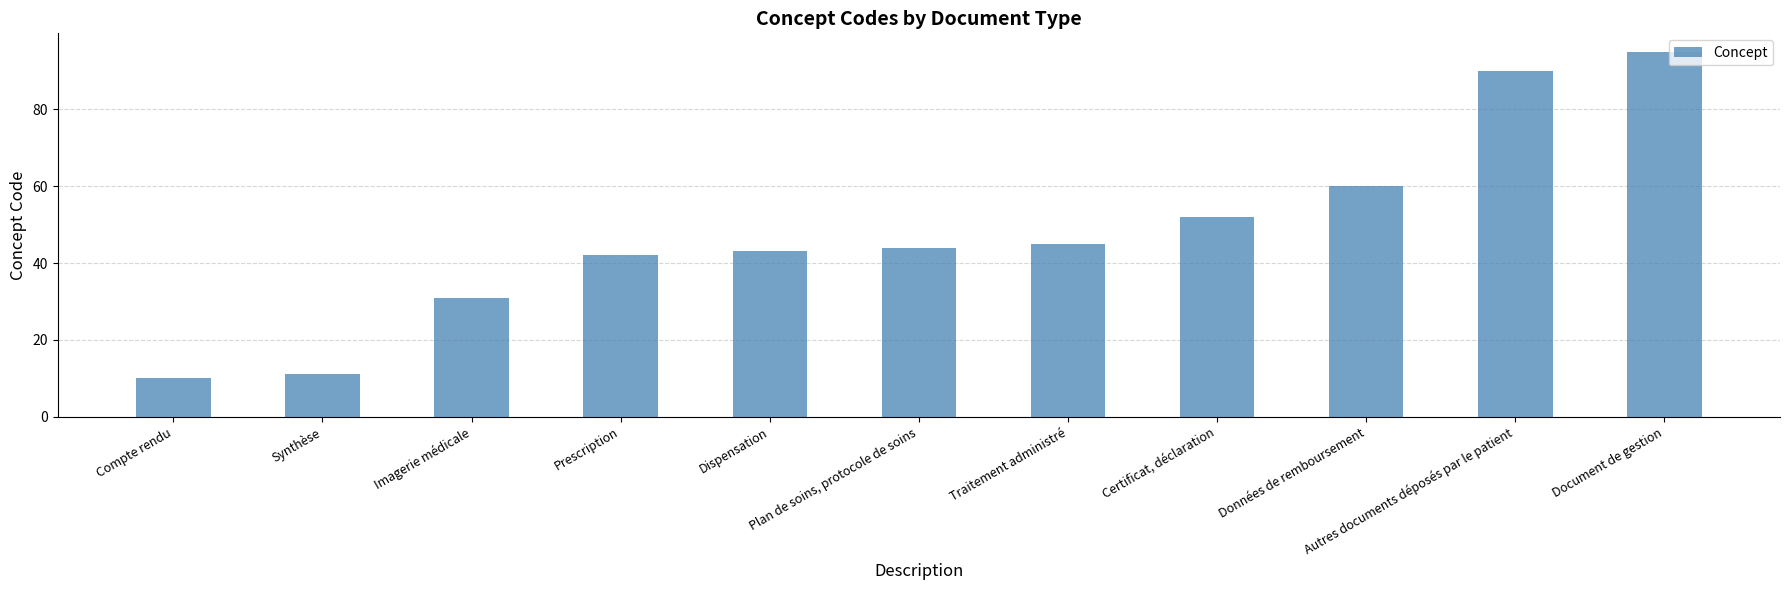

What is the label of the 6th bar from the right?

Plan de soins, protocole de soins